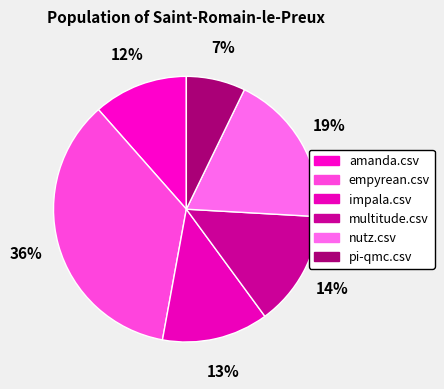

Is it true that nutz.csv is 19% of the pie?

True